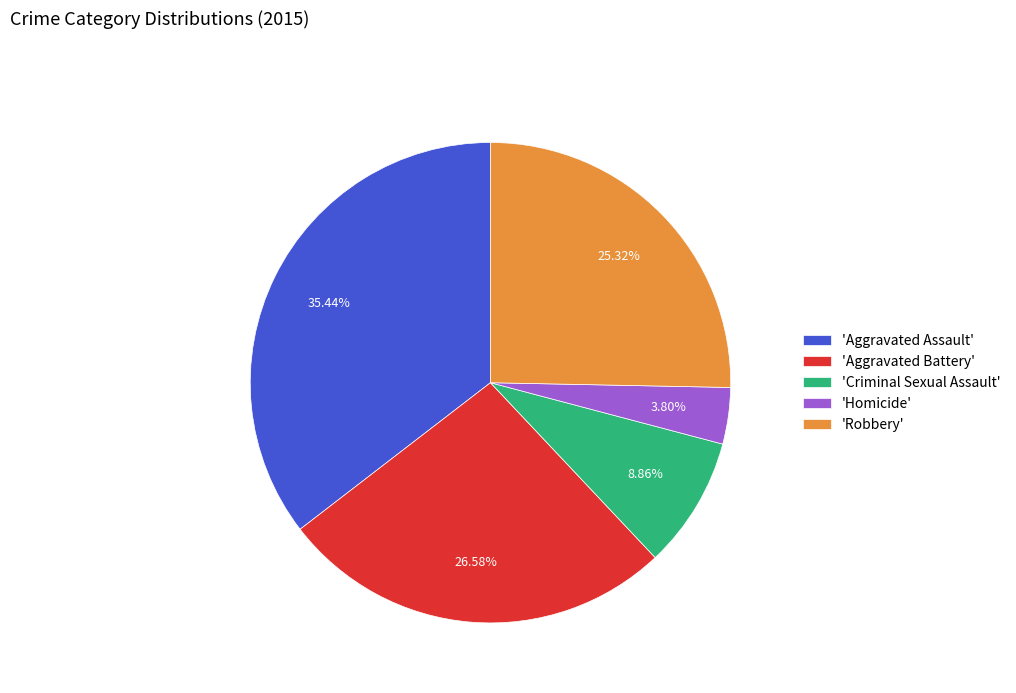

Do 'Criminal Sexual Assault' and 'Aggravated Assault' together represent more than half of the pie?

No